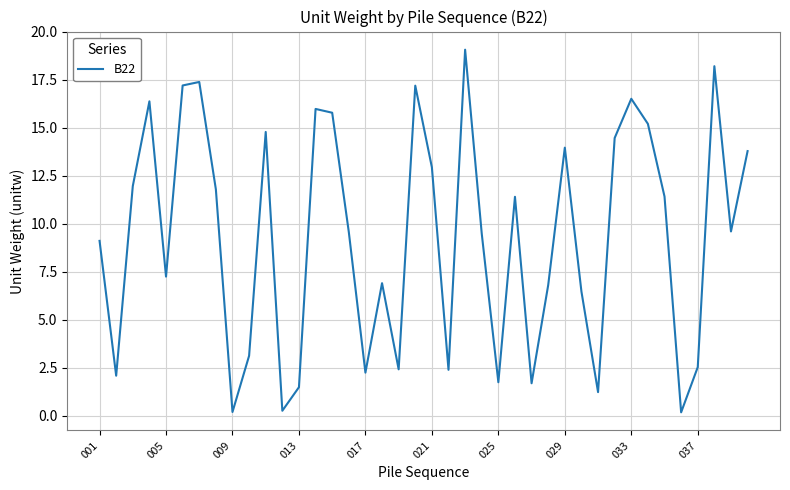

What is the difference between the maximum and minimum values?

18.9